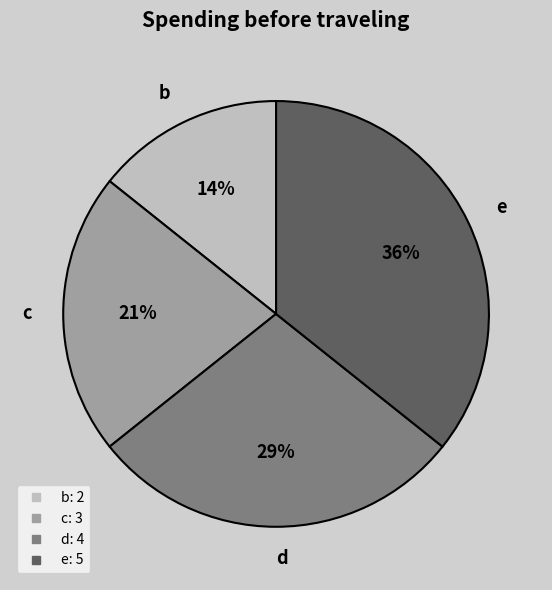

The c slice represents 21% of the pie. True or false?

True